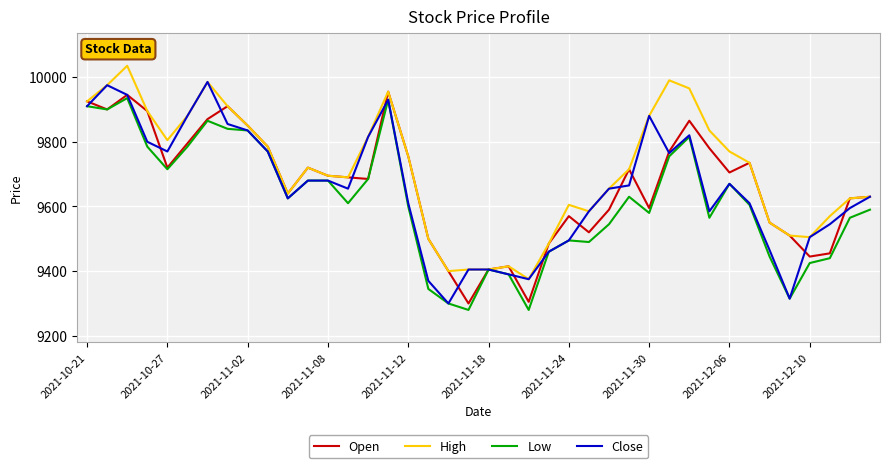

Which series has the largest total across all categories?

High